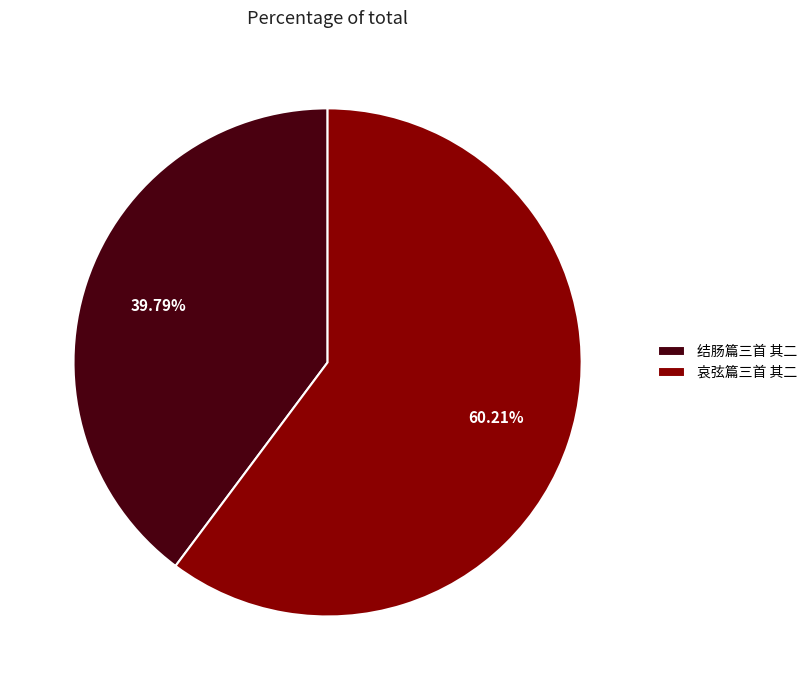

How many slices are in this pie chart?

2